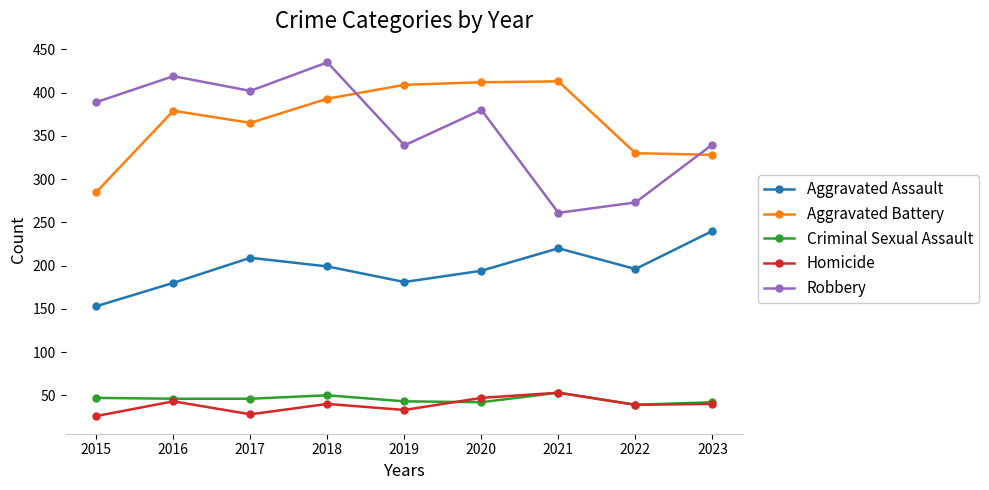

What is the approximate value of Aggravated Assault at 2017, to the nearest 10?

210